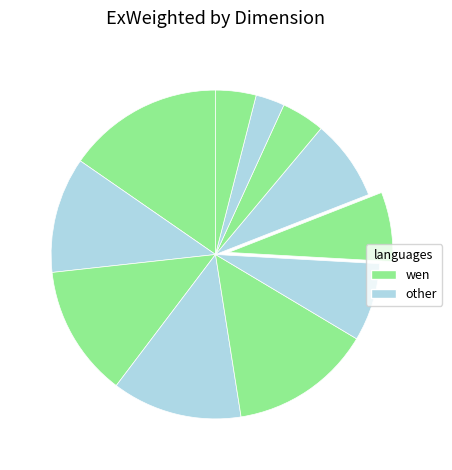

How many segments does this pie chart have?

11